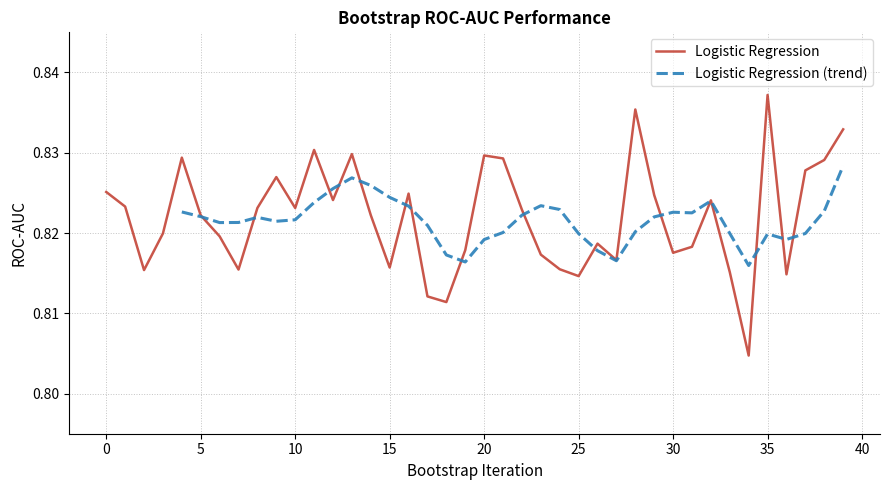

Which category has the highest value across all series?

35